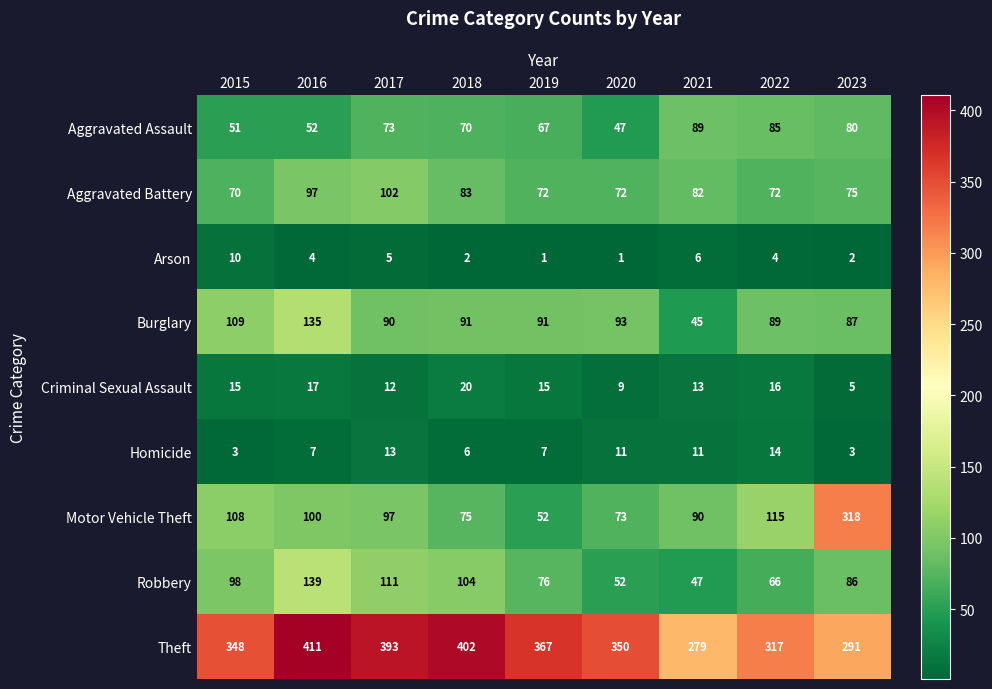

The value of Criminal Sexual Assault at 2023 is 5. True or false?

True